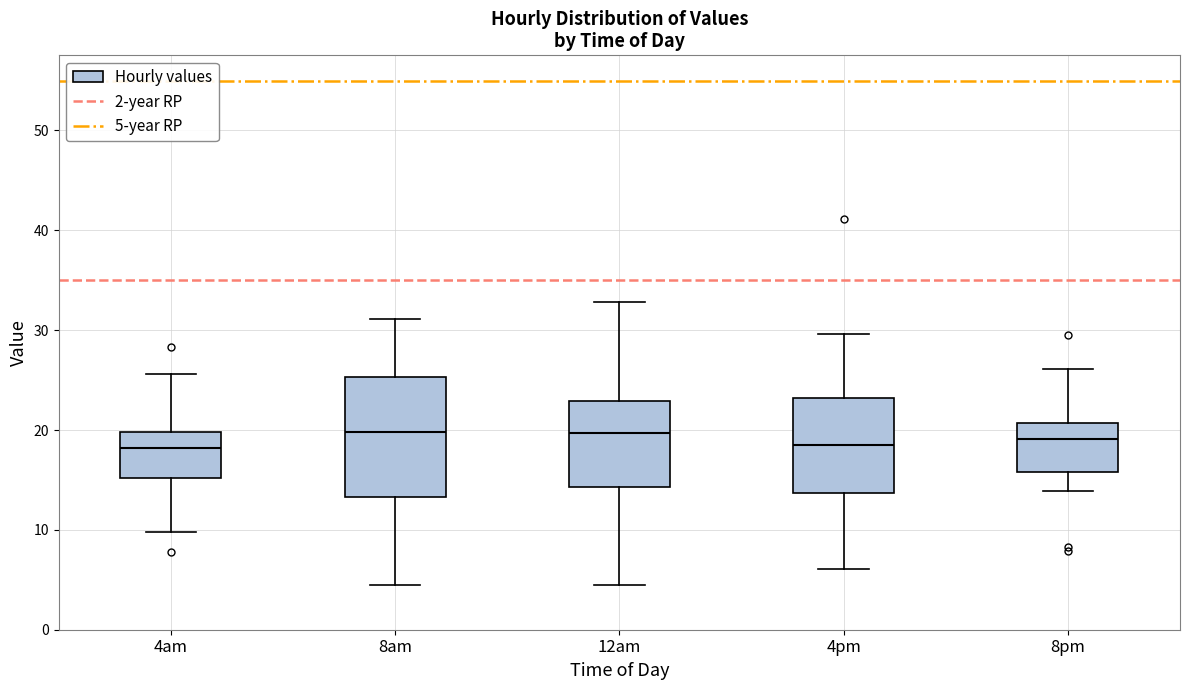

Reading left to right, transcribe this box plot: for each box, give where its median line is, the range the box spans, and where its two whiskers end, as read against the y-axis. The values are not printed on the chart, so give them approximately, as read against the axis.

4am: median 18, box 15 to 20, whiskers 10 to 26
8am: median 20, box 13 to 25, whiskers 4 to 31
12am: median 20, box 14 to 23, whiskers 5 to 33
4pm: median 18, box 14 to 23, whiskers 6 to 30
8pm: median 19, box 16 to 21, whiskers 14 to 26